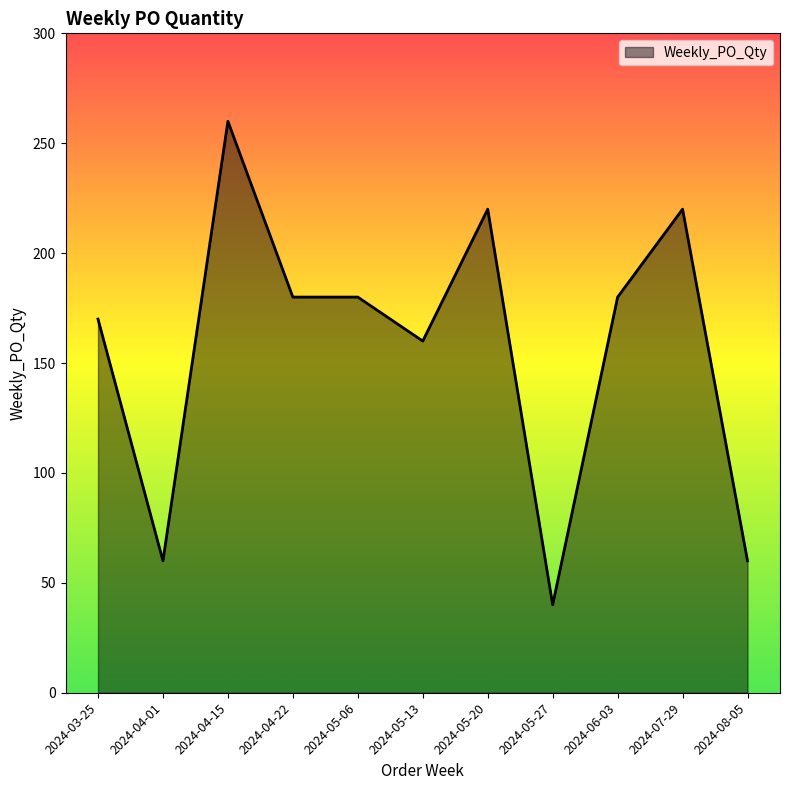

At which label is the value closest to 150?

2024-05-13